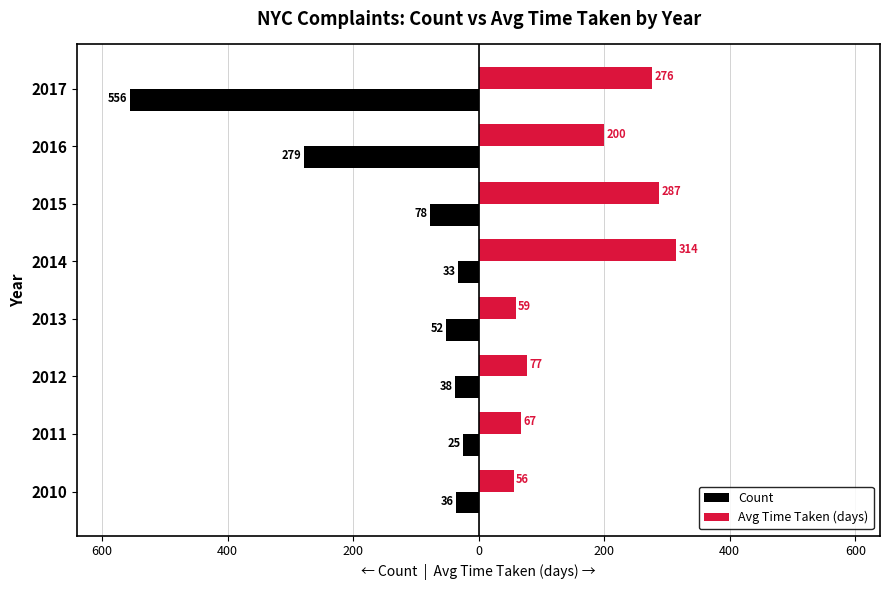

What are all the series names shown in the legend?

Count, Avg Time Taken (days)